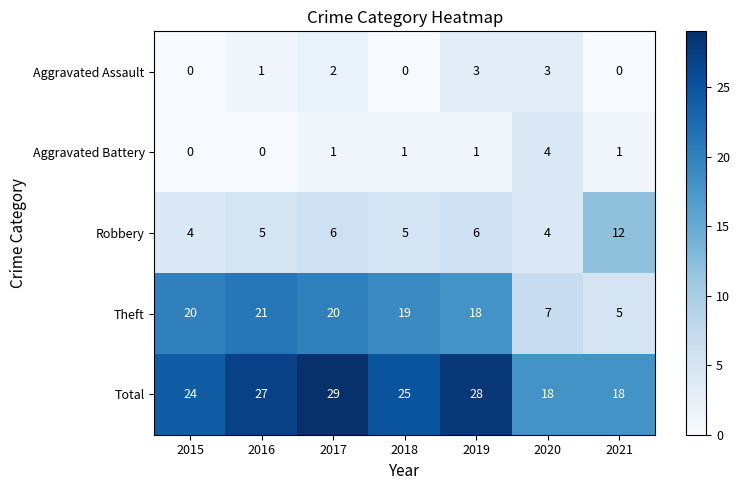

List the series in order of their peak value, lowest first.

Aggravated Assault, Aggravated Battery, Robbery, Theft, Total